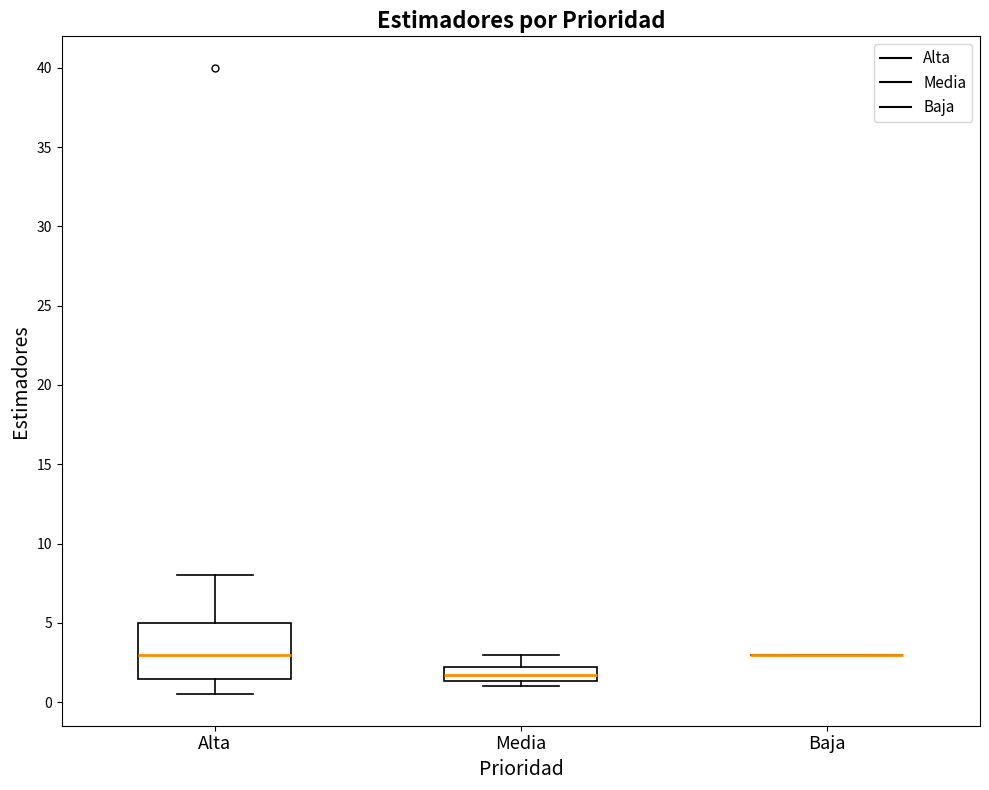

Where does the median line of the box for Media sit on the y-axis? The values are not printed on the chart, so give them approximately, as read against the axis.

2.0